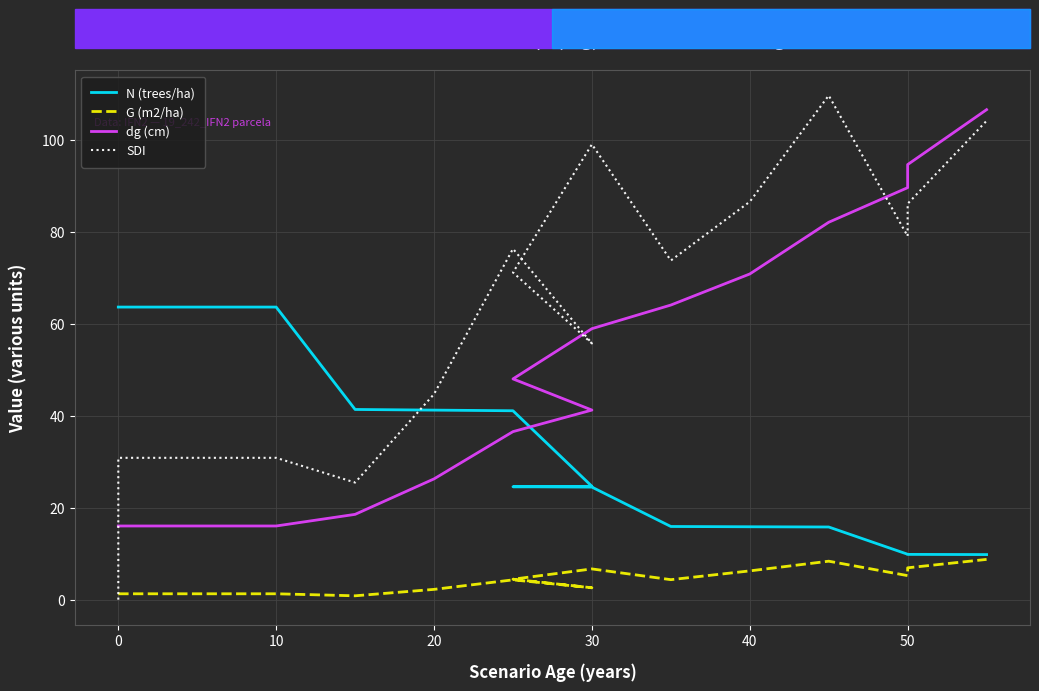

Reading left to right, transcribe all the data shown in this chart.

N (trees/ha): 63.7	63.7	63.7	63.7	41.4	41.2	41.1	24.7	24.6	24.5	15.9	15.9	15.8	9.9	9.8	9.8
G (m2/ha): 1.3	1.3	1.3	1.3	0.8	2.2	4.3	2.6	4.5	6.7	4.3	6.3	8.4	5.2	6.9	8.8
dg (cm): 16.0	16.0	16.0	16.0	18.6	26.3	36.6	41.2	48.0	59.0	64.1	70.9	82.1	89.6	94.7	106.6
SDI: 0.0	30.9	30.9	30.9	25.5	44.7	76.3	55.8	71.2	99.1	73.8	86.6	109.7	79.1	86.1	104.2